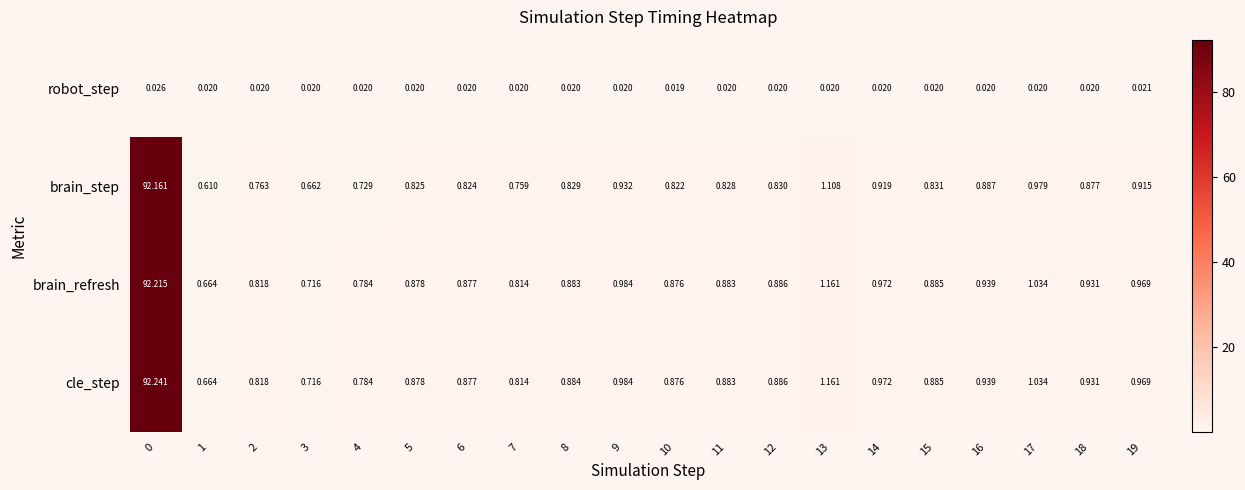

List the series in order of their peak value, lowest first.

robot_step, brain_step, brain_refresh, cle_step